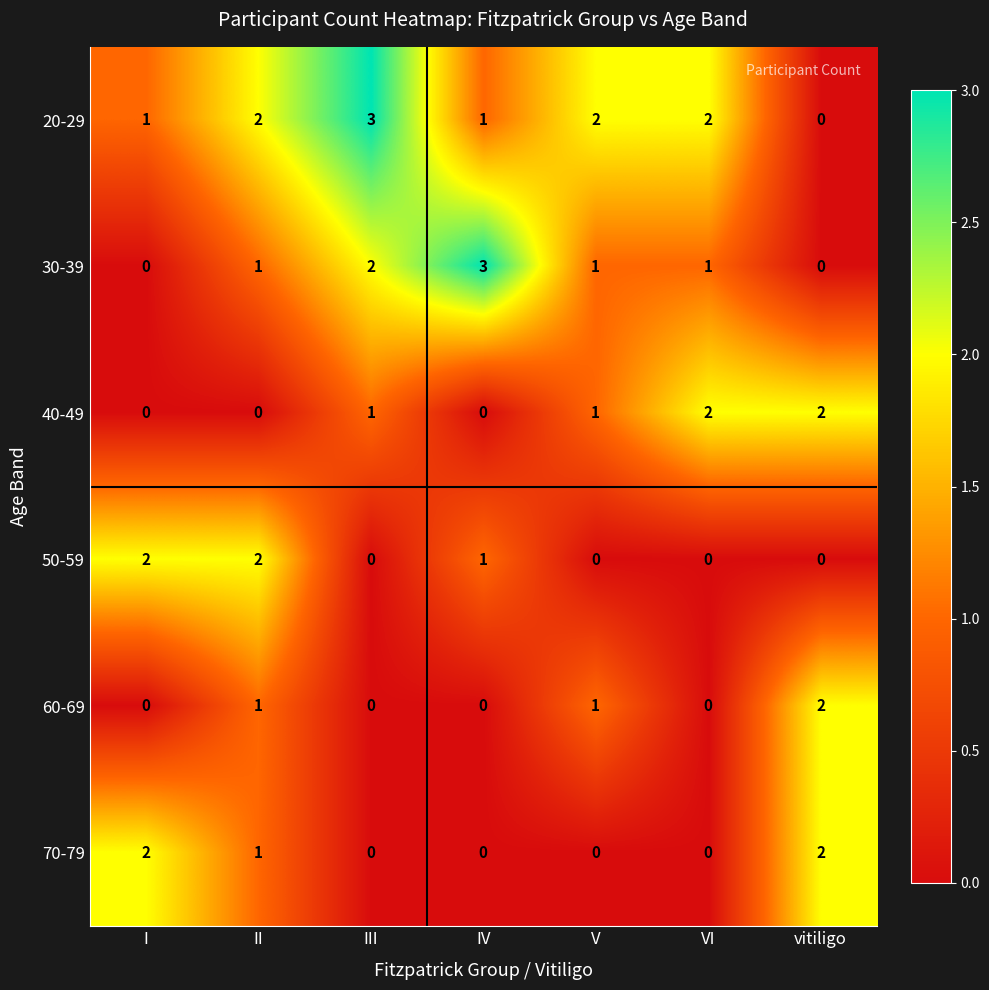

What is the sum of the 20-29 values at I and III?

4